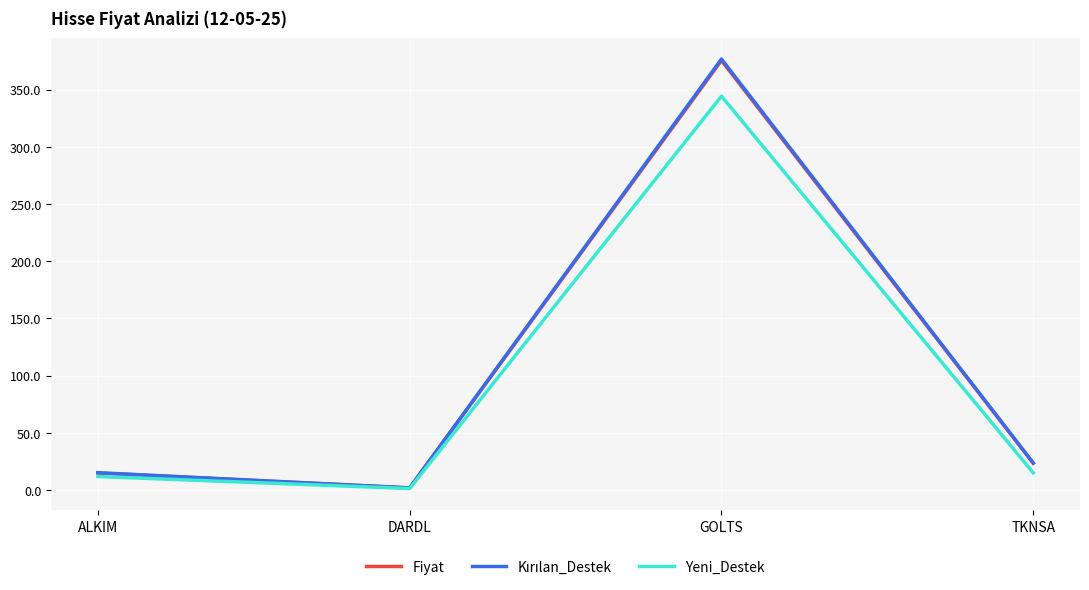

Is it true that Fiyat equals 227.4 at GOLTS?

False